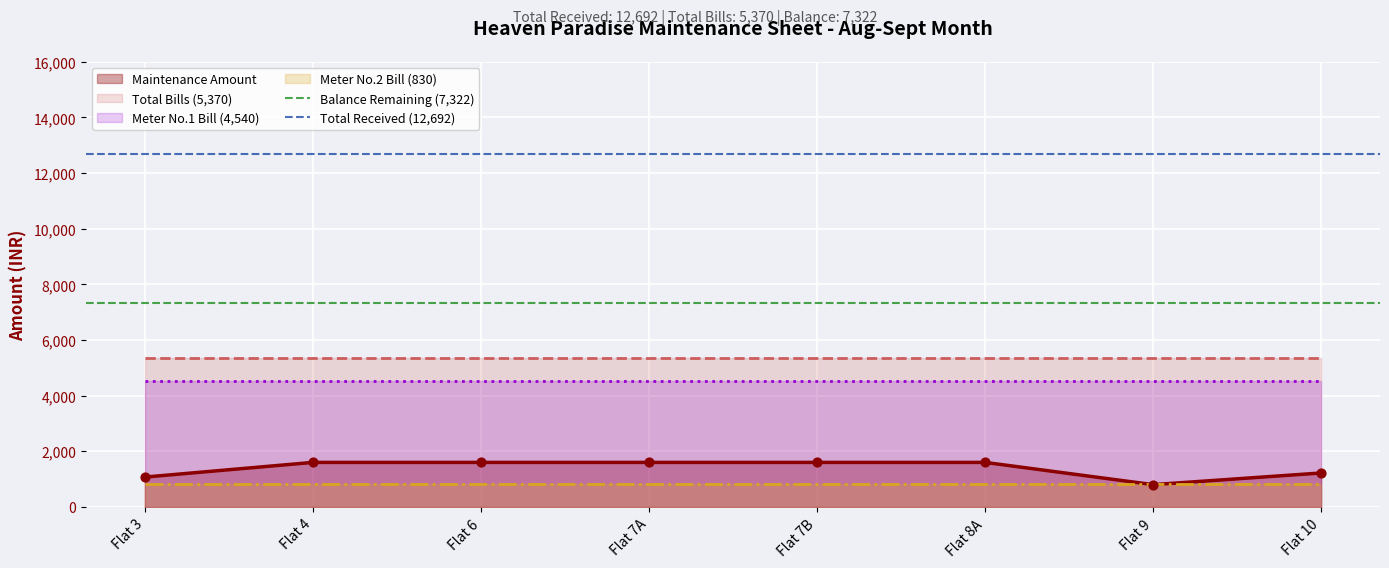

Is the value of Total Received (12,692) at Flat 3 greater than the value of Balance Remaining (7,322) at Flat 3?

Yes